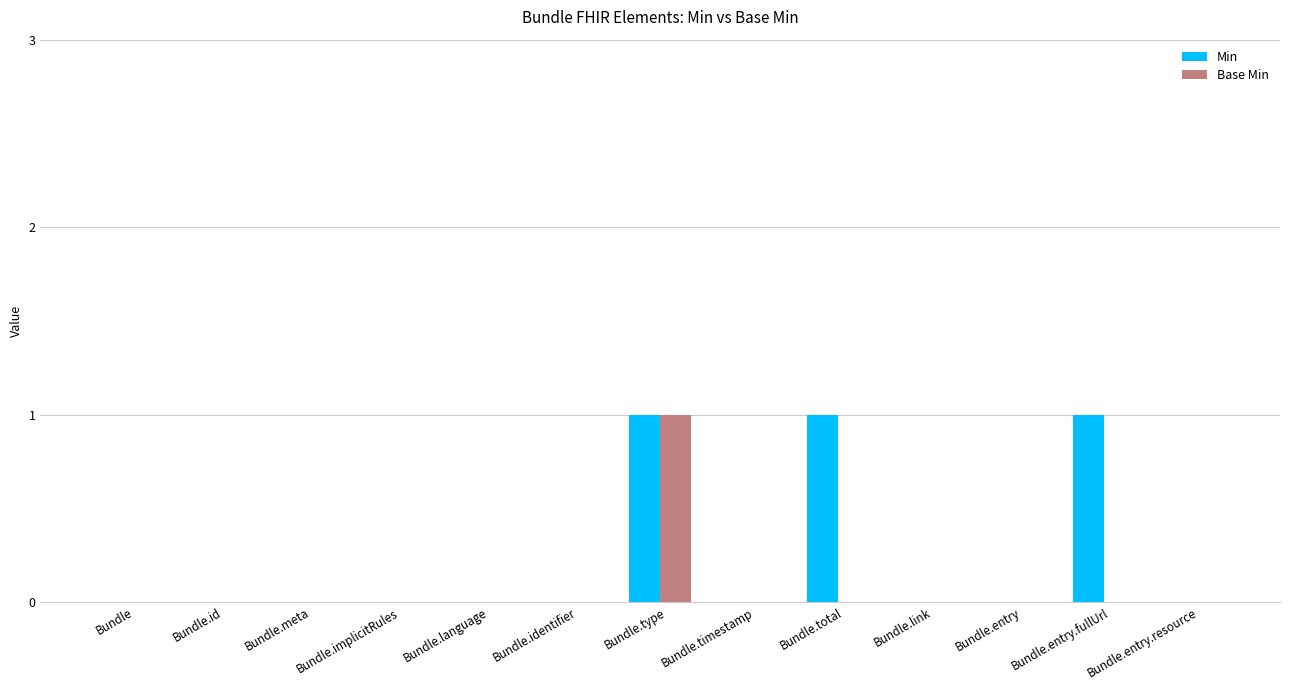

Are the bars grouped side by side (vs. stacked)?

Yes